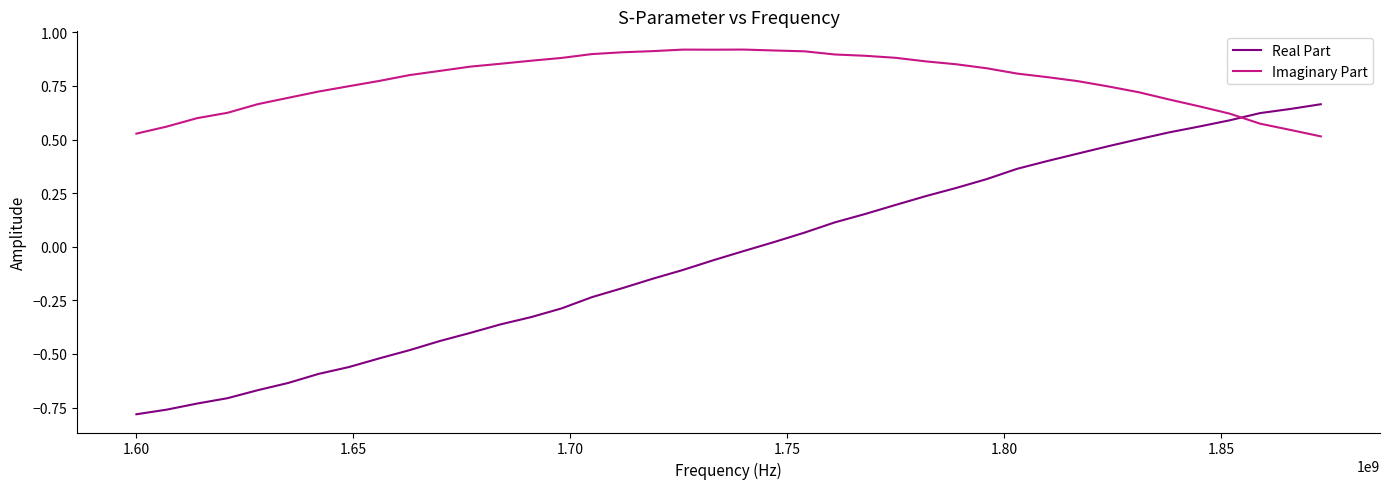

List the series in order of their overall mean, highest first.

Imaginary Part, Real Part